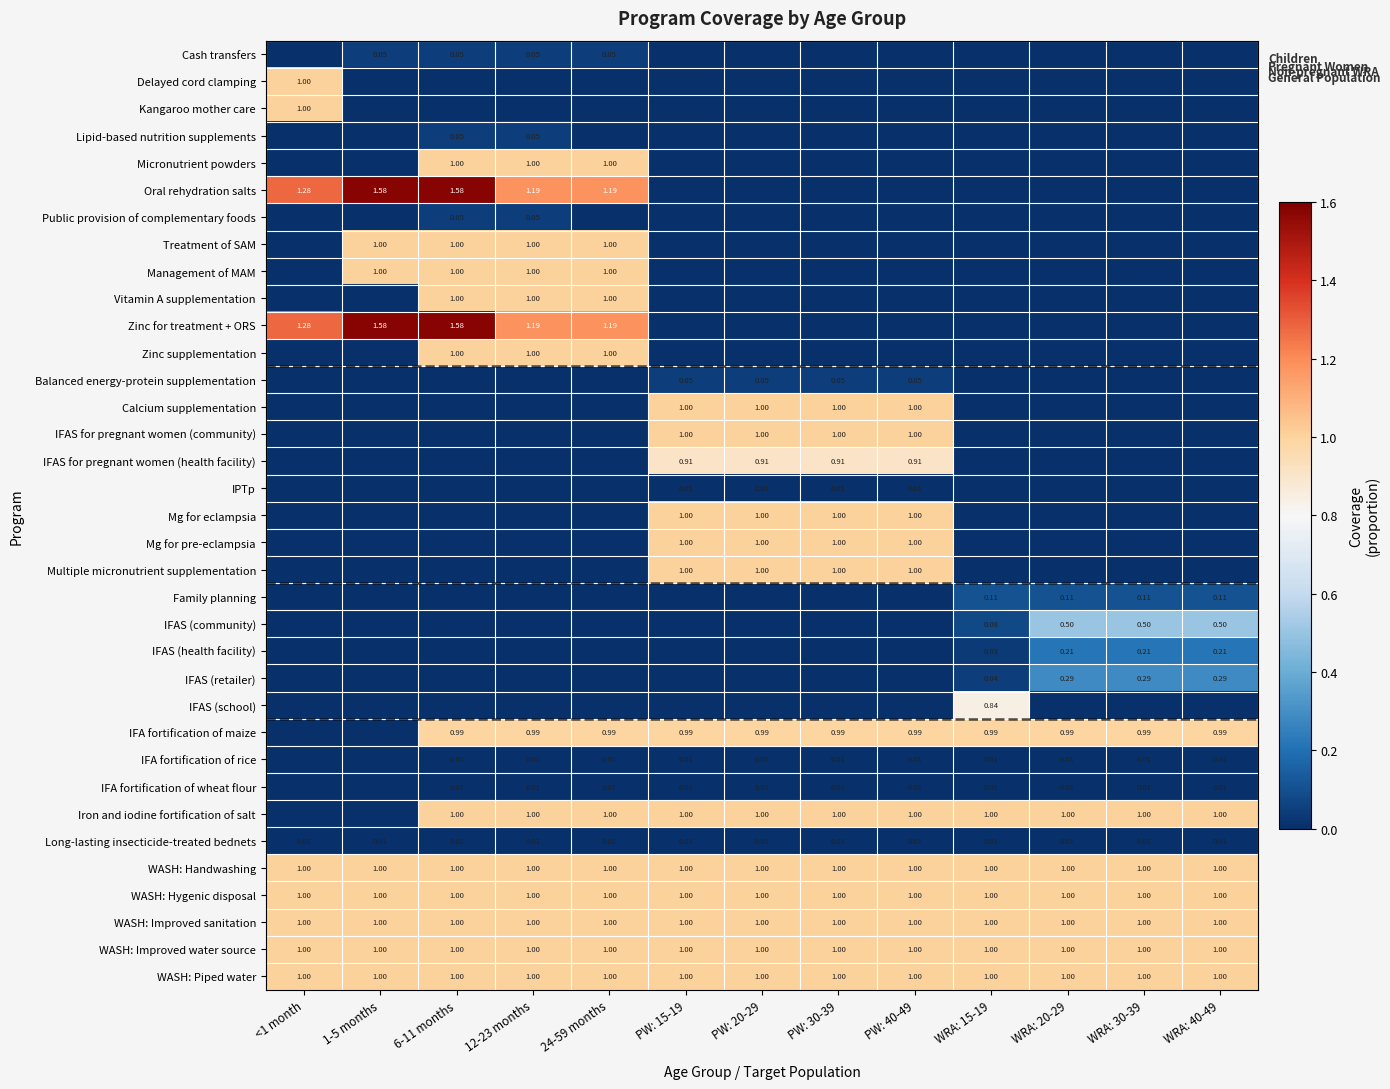

Which series has the widest spread of values?

Oral rehydration salts